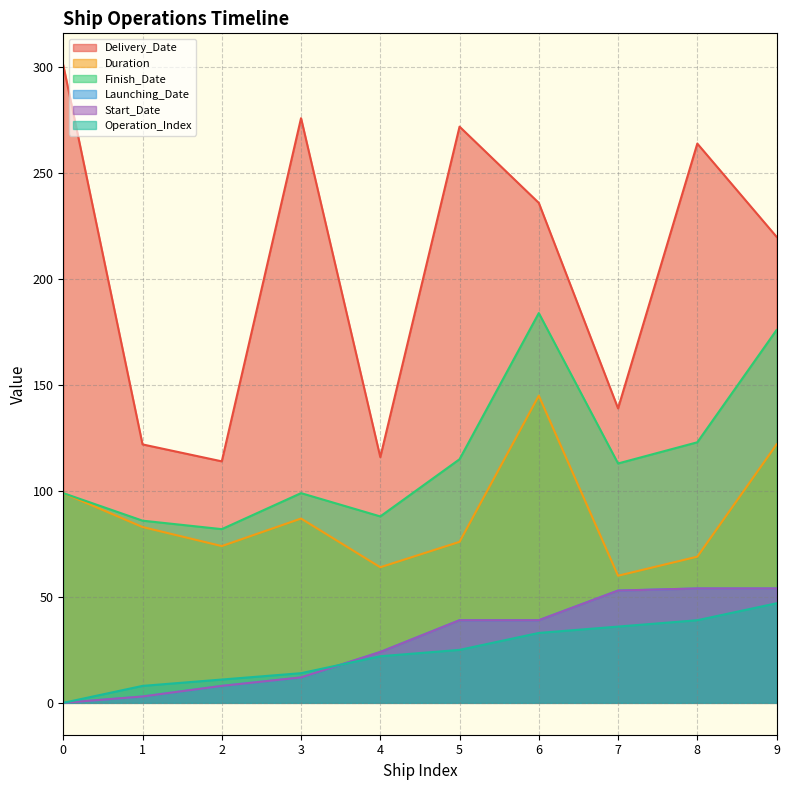

At which label is Finish_Date closest to 133?

8